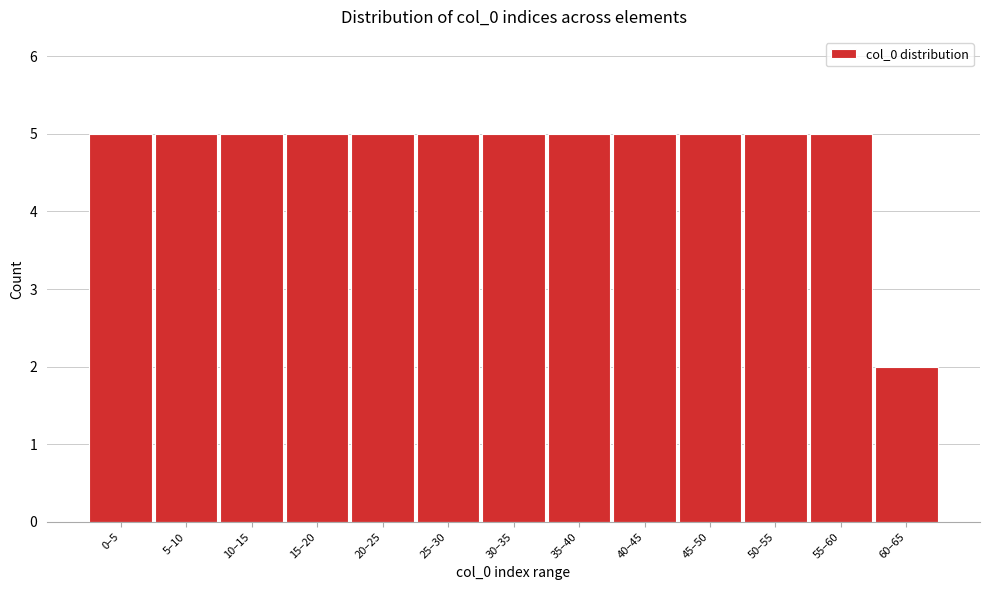

Reading left to right, list all the values displayed in this chart.

5	5	5	5	5	5	5	5	5	5	5	5	2